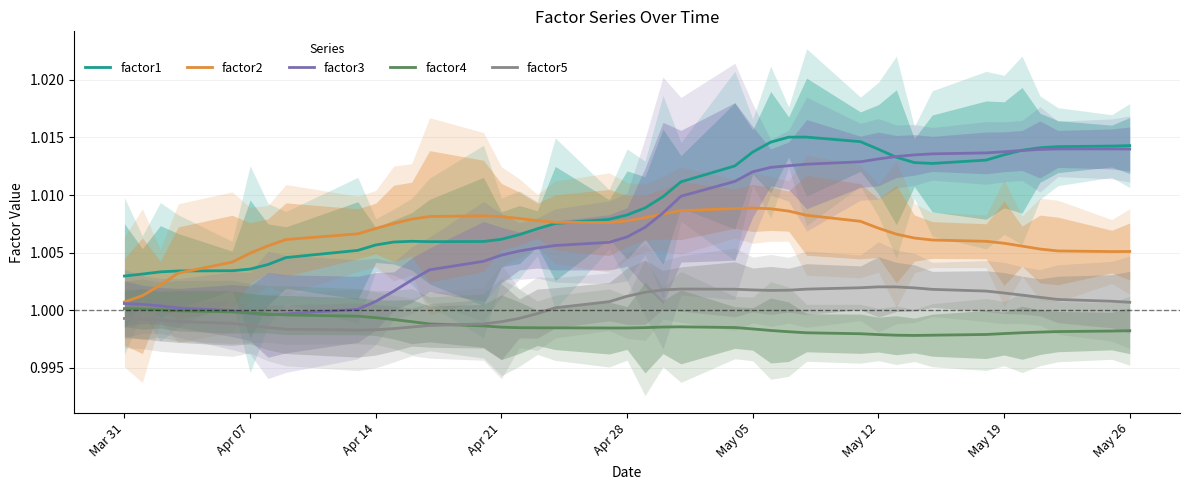

The factor4 series shows 1.0 at Mar 31. True or false?

True